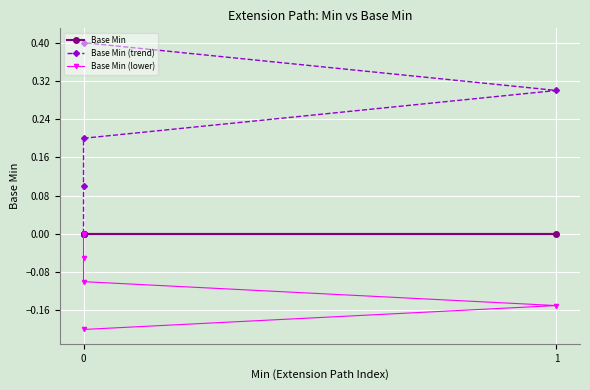

What is the label of the 3rd point from the left?

1